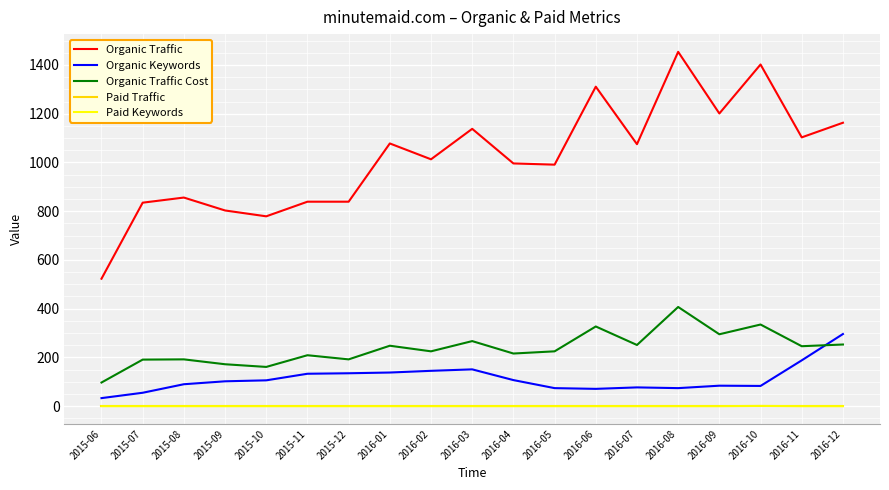

At which label does Organic Traffic reach its minimum?

2015-06